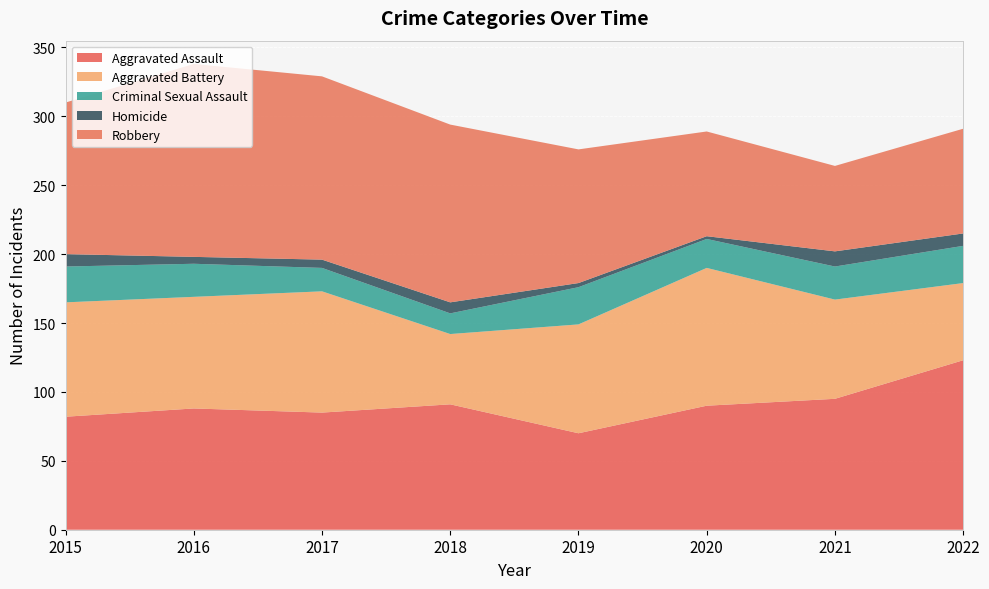

Reading left to right, list all the values displayed in this chart.

Aggravated Assault: 82	88	85	91	70	90	95	123
Aggravated Battery: 83	81	88	51	79	100	72	56
Criminal Sexual Assault: 26	24	17	15	27	21	24	27
Homicide: 9	5	6	8	3	2	11	9
Robbery: 110	140	133	129	97	76	62	76